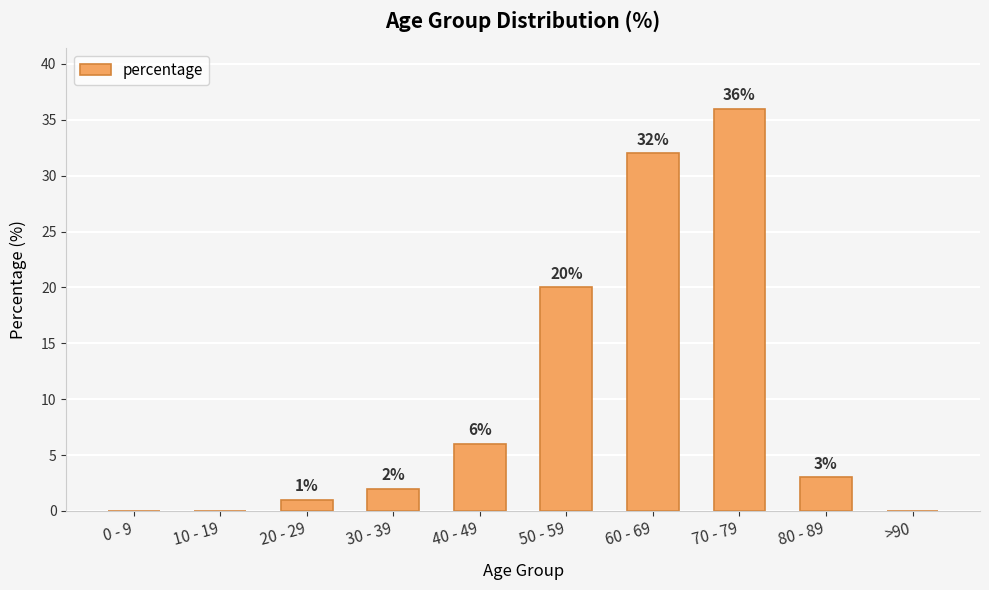

What is the sum of the values at 80 - 89 and 60 - 69?

35